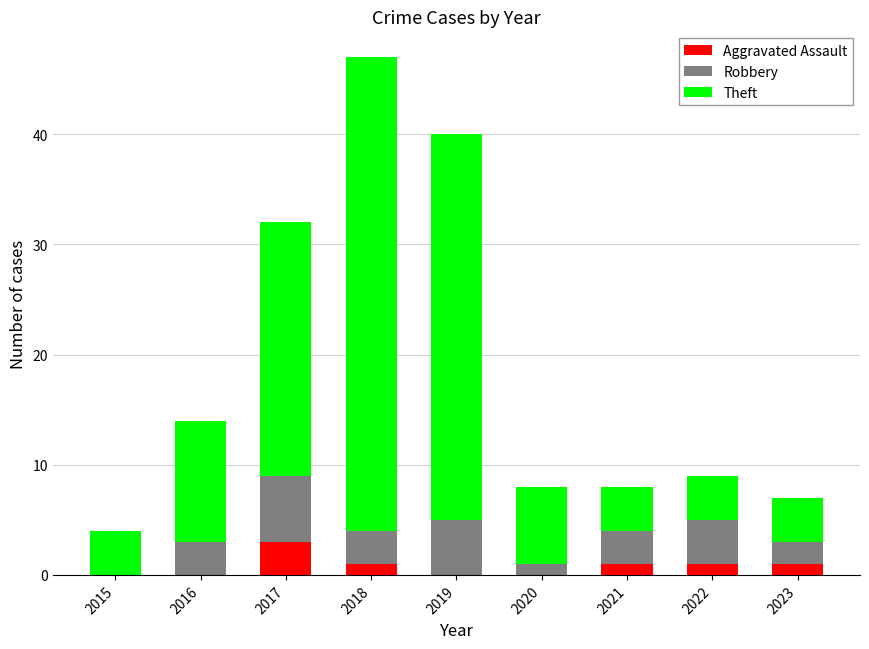

What is the total value across all series at 2017?

32